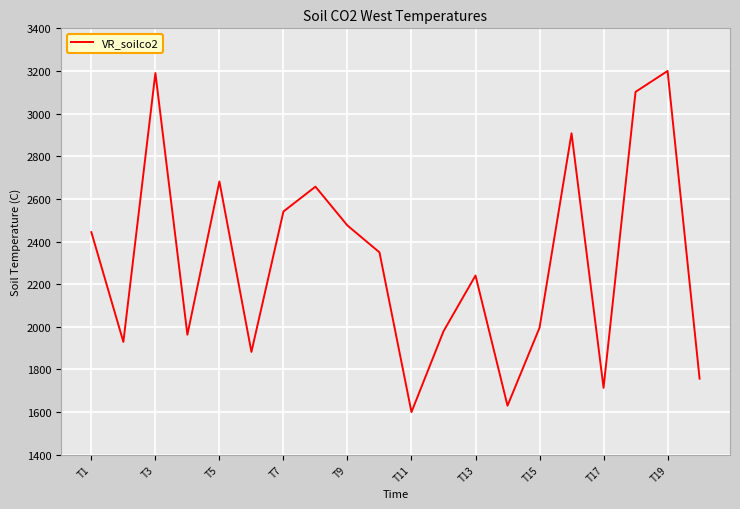

Does the chart have visible grid lines?

Yes